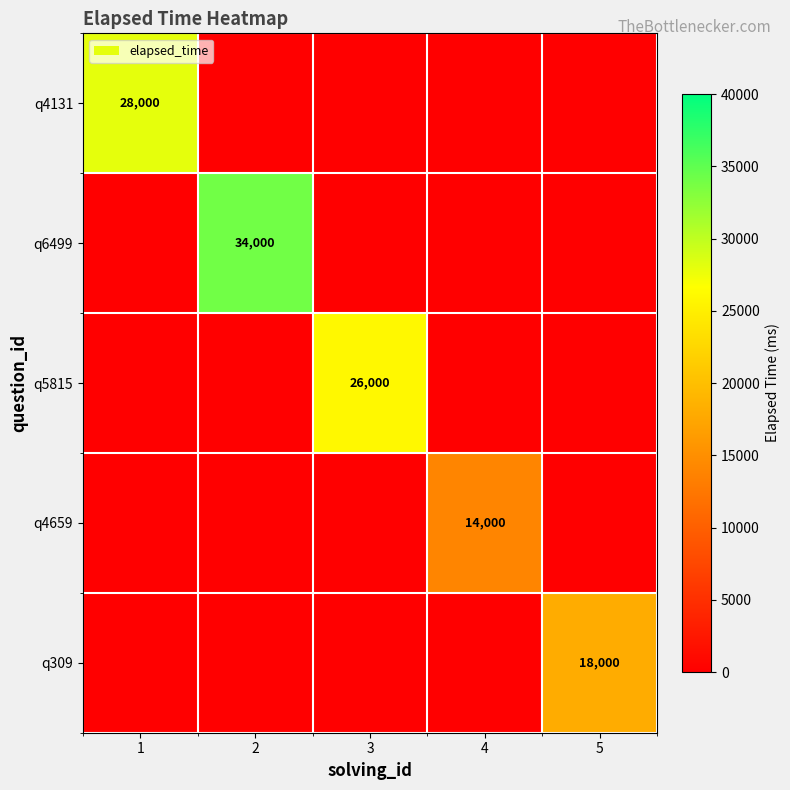

The q5815 series shows 9963 at 3. True or false?

False